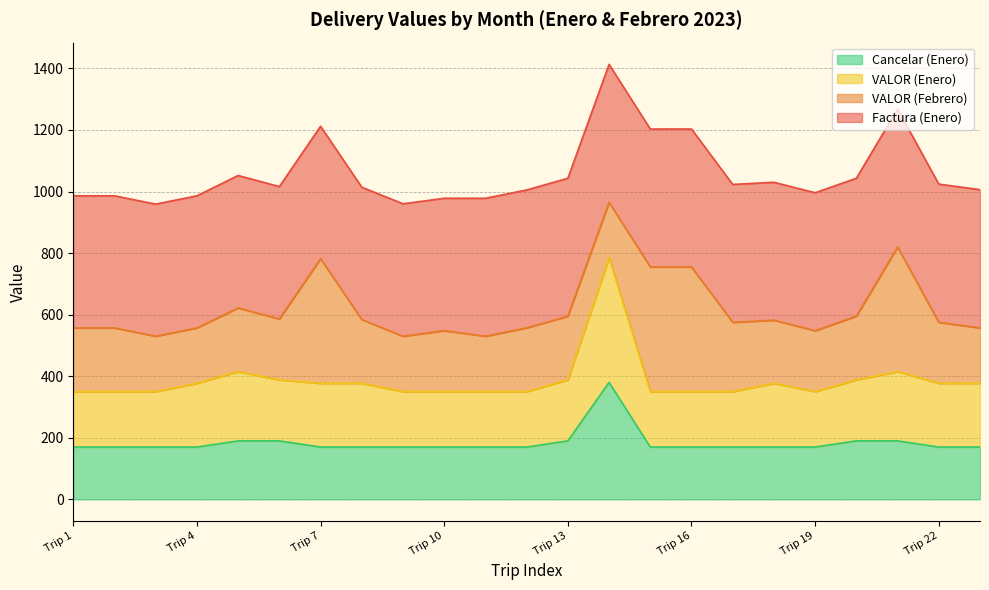

How many lines are shown in the chart?

4